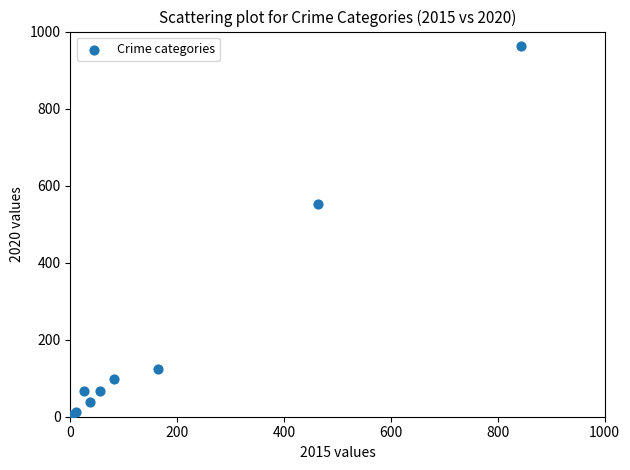

What Y value in the scatter plot is closest to 483?

552